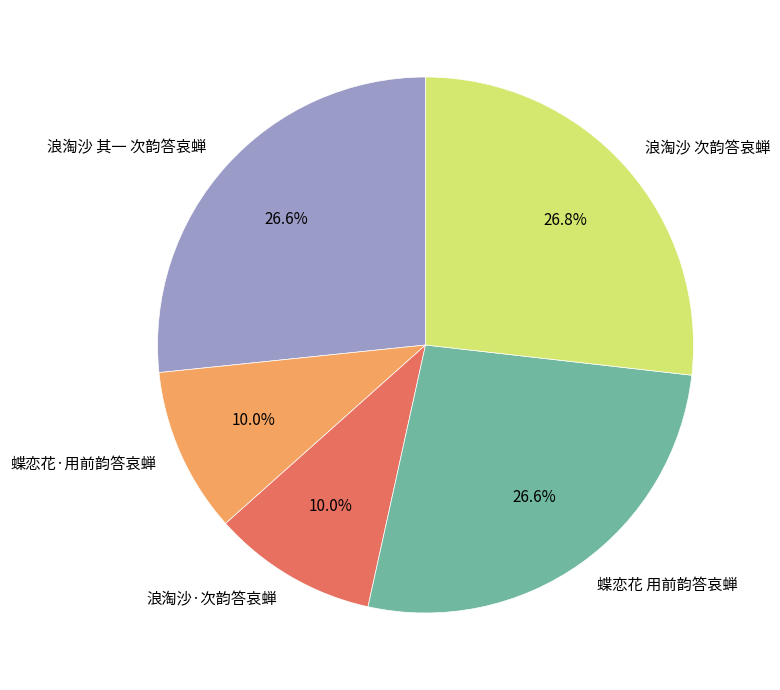

Is there any slice that represents more than half of the pie?

No